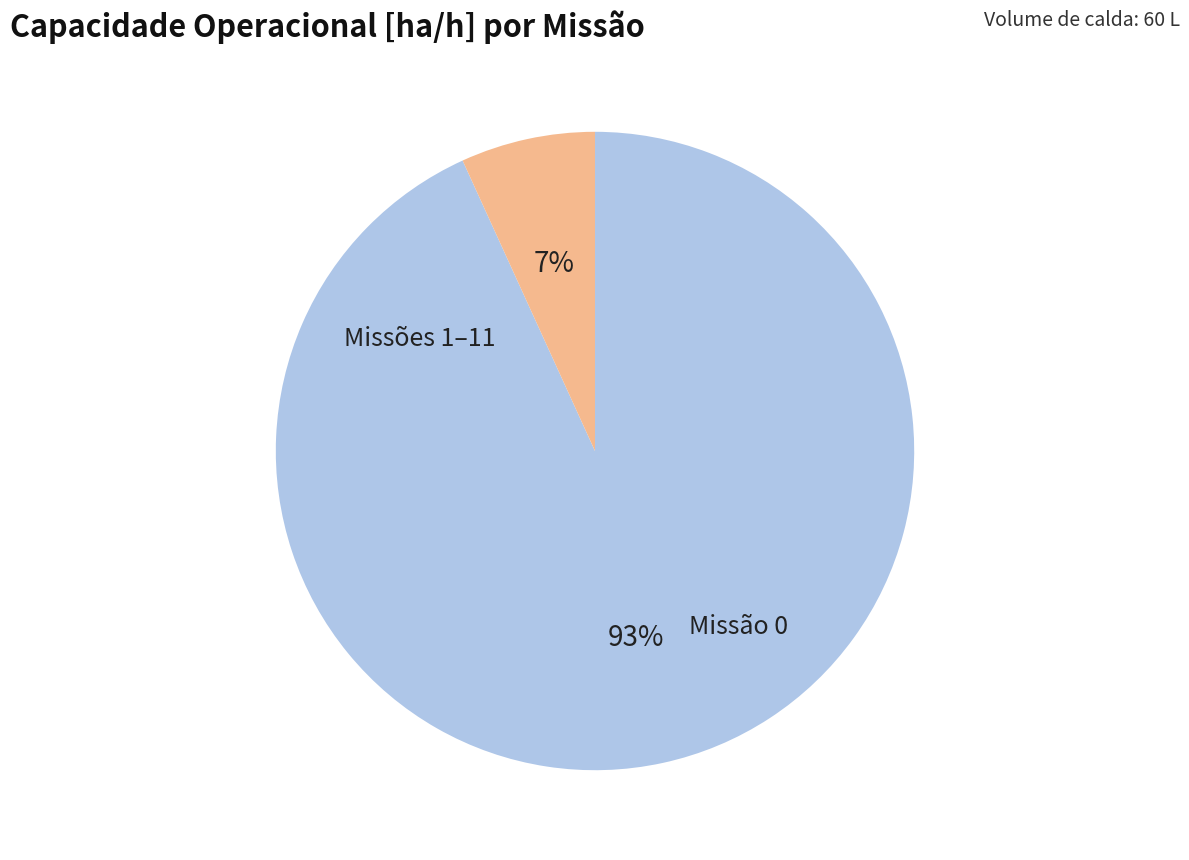

How many segments does this pie chart have?

2